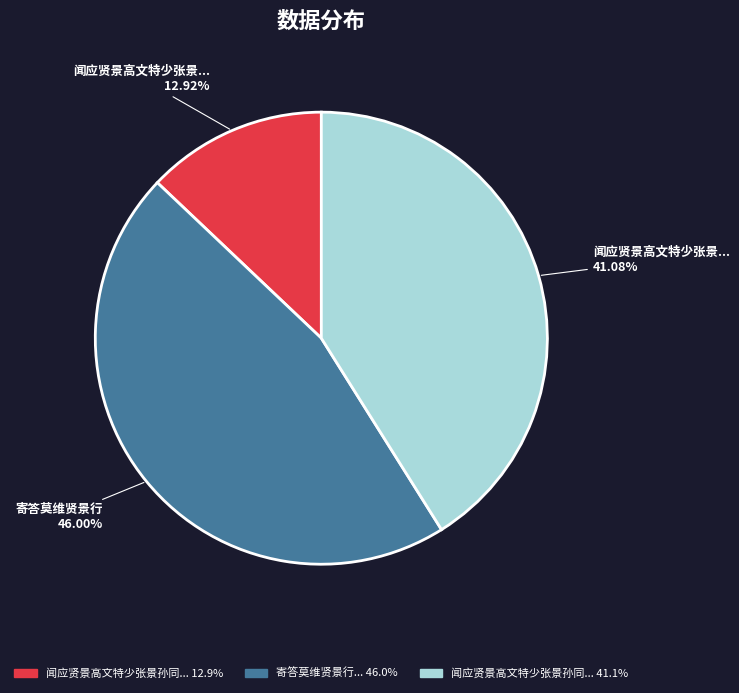

Count the number of slices in the pie.

3